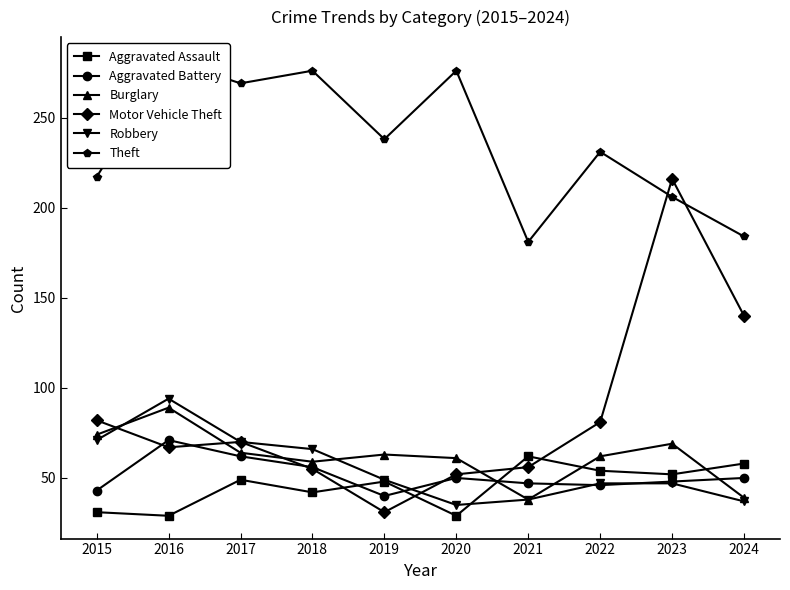

Is it true that Robbery equals 38 at 2021?

True